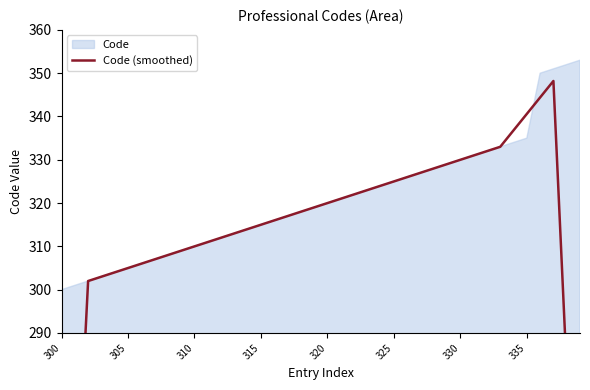

At which label is the value closest to 264?

38